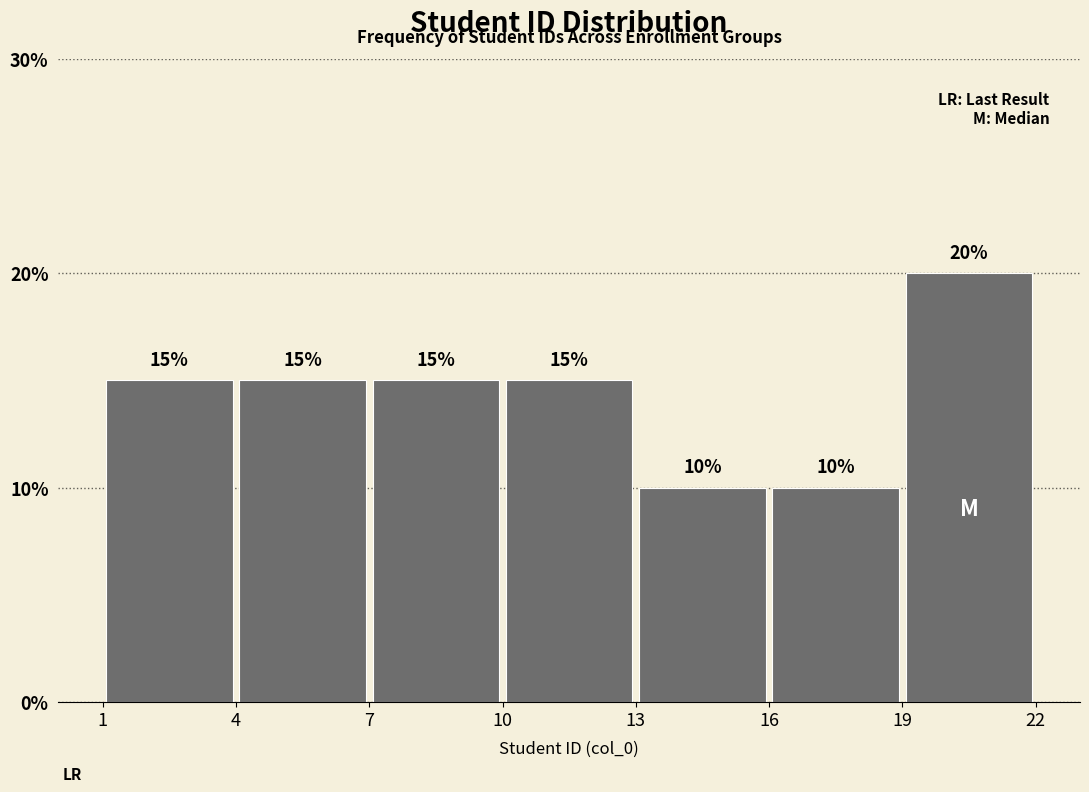

What is the height of the bar covering 10 to 13 on the x-axis?

15